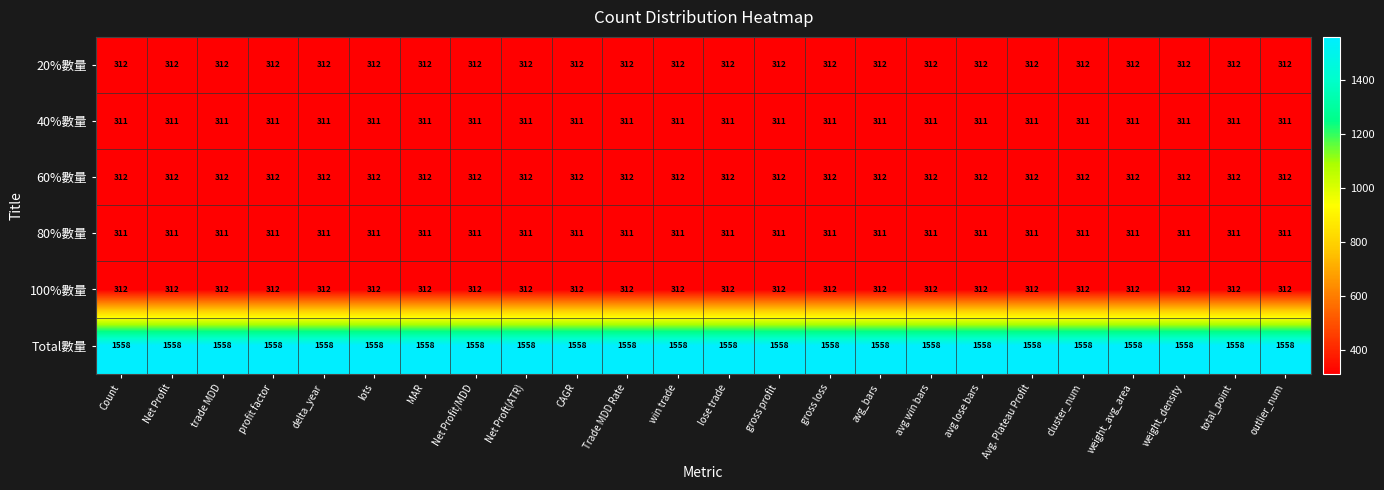

What is the difference between the highest and lowest values at Net Profit?

1247